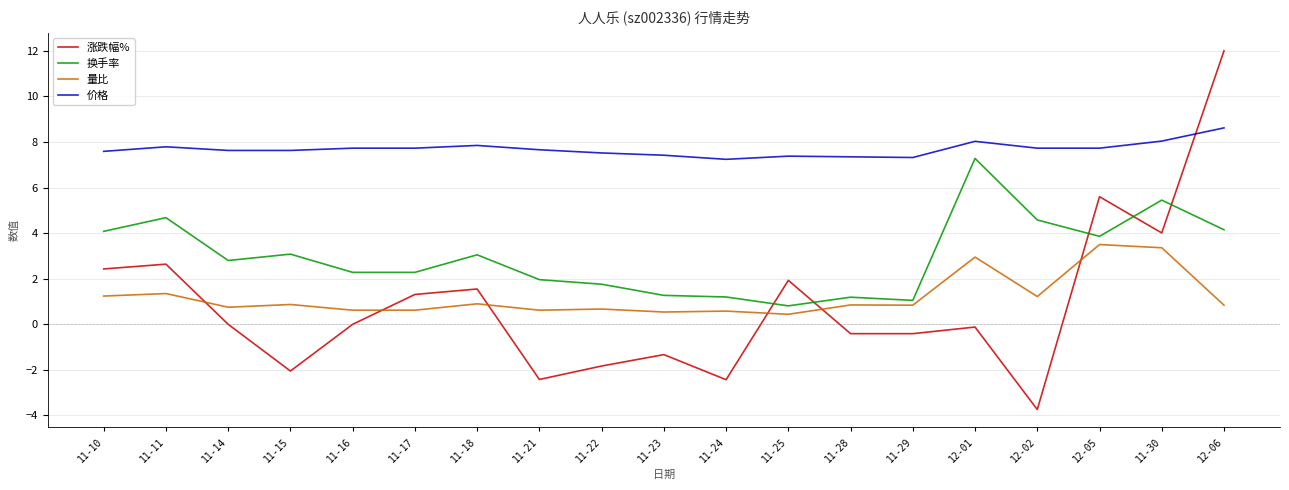

True or false: 换手率 and 价格 cross at least once.

False